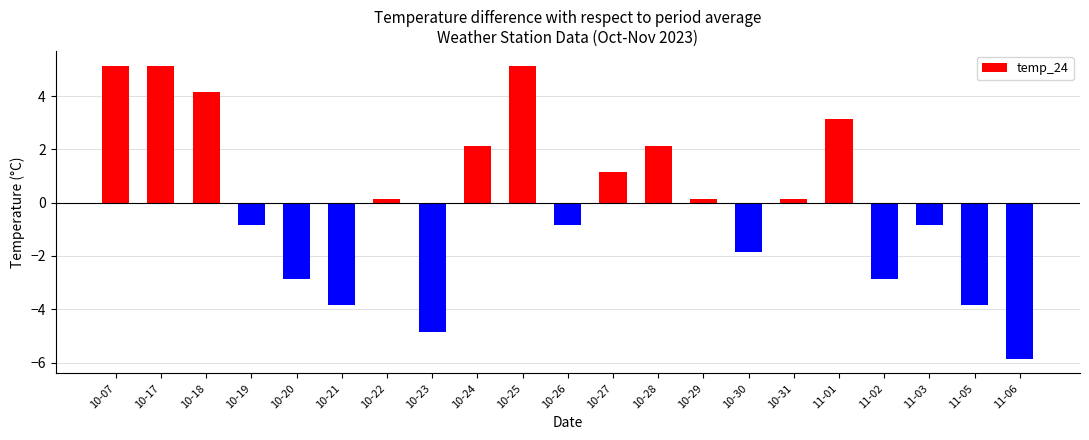

List the labels in order of value, largest first.

2023-10-07, 2023-10-17, 2023-10-25, 2023-10-18, 2023-11-01, 2023-10-24, 2023-10-28, 2023-10-27, 2023-10-22, 2023-10-29, 2023-10-31, 2023-10-19, 2023-10-26, 2023-11-03, 2023-10-30, 2023-10-20, 2023-11-02, 2023-10-21, 2023-11-05, 2023-10-23, 2023-11-06